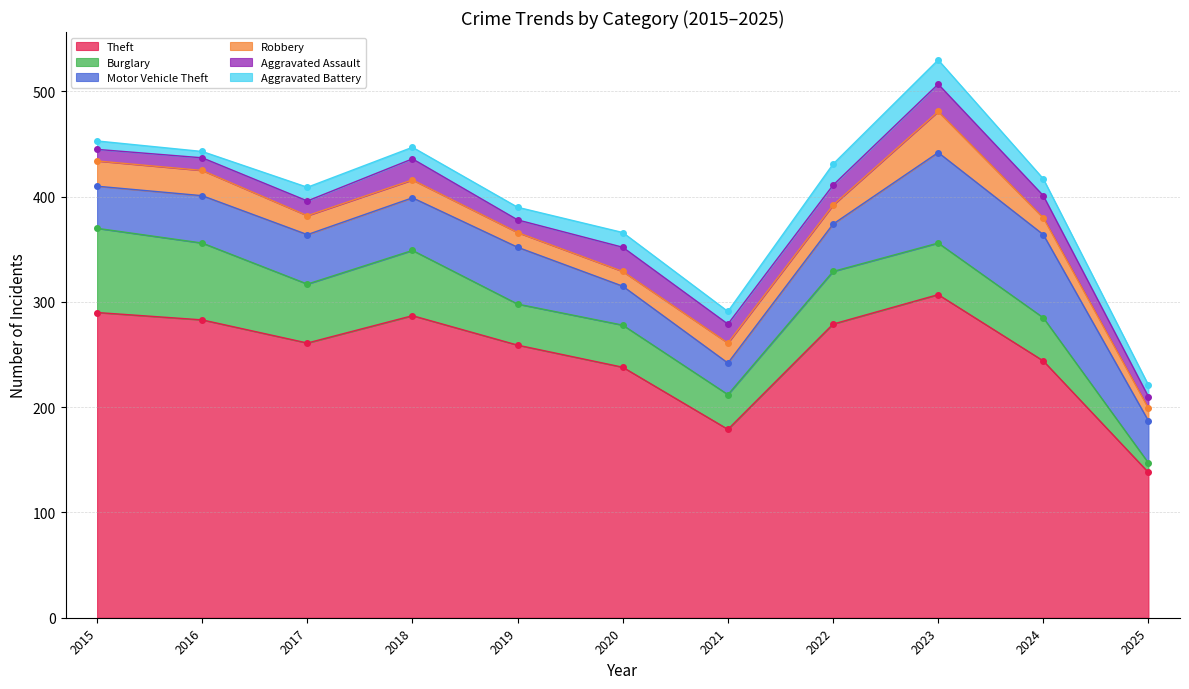

Between 2015 and 2025, which series saw the biggest shift?

Theft